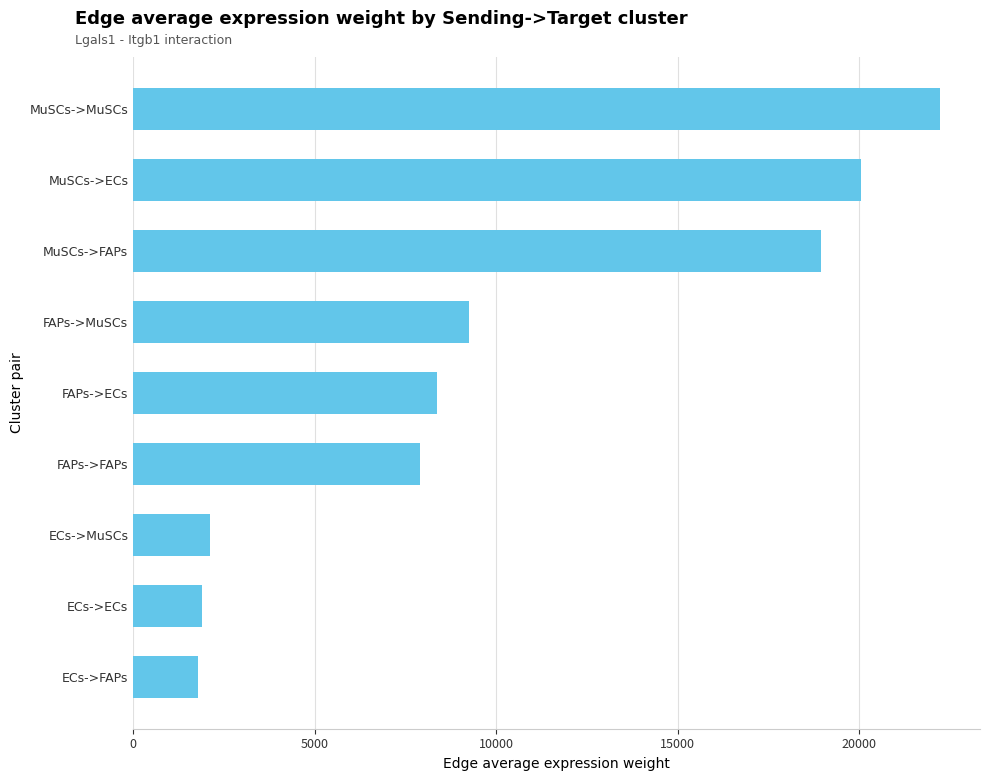

What is the sum of the values at ECs->MuSCs and ECs->FAPs?

3900.5